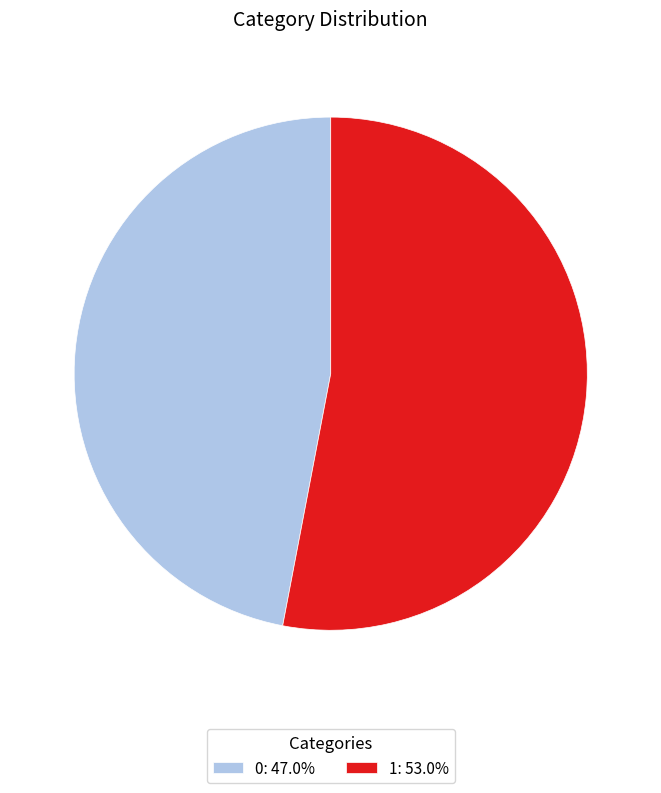

Does 1: 53.0% represent more than half of the total?

Yes